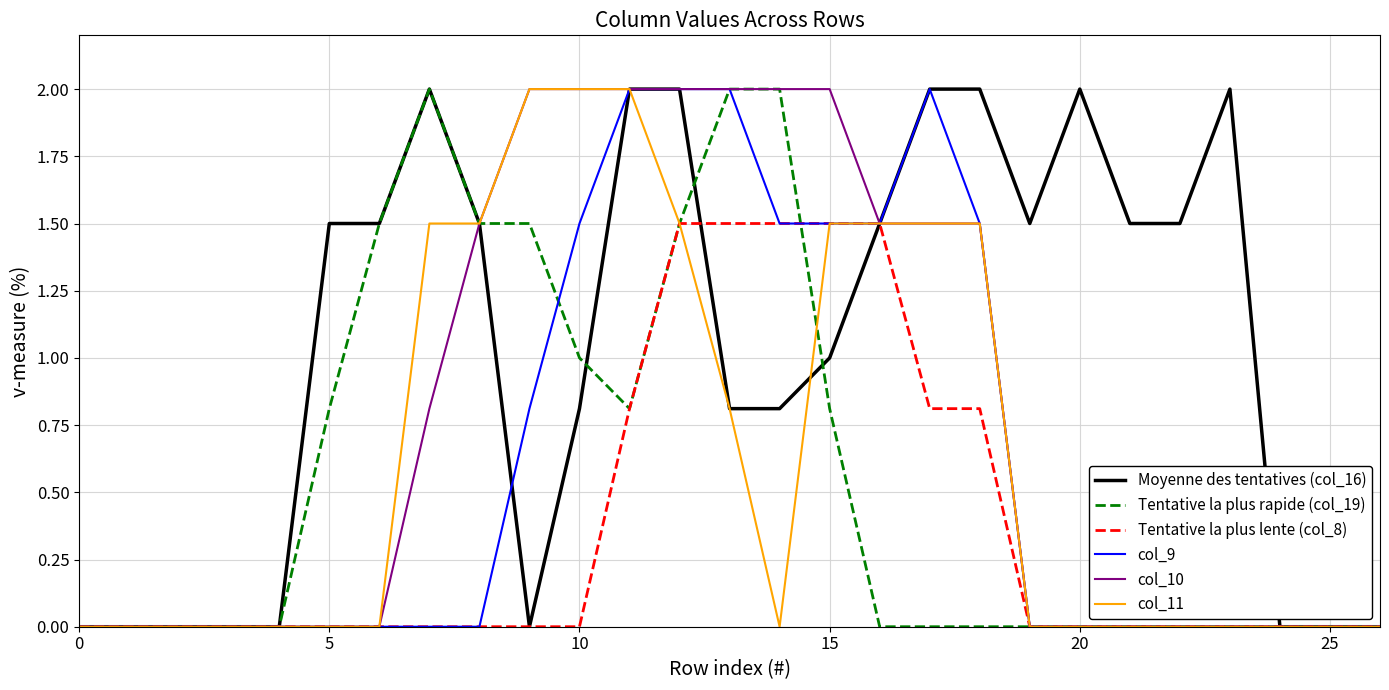

What is the difference between the maximum and minimum values in the col_10 series?

2.0